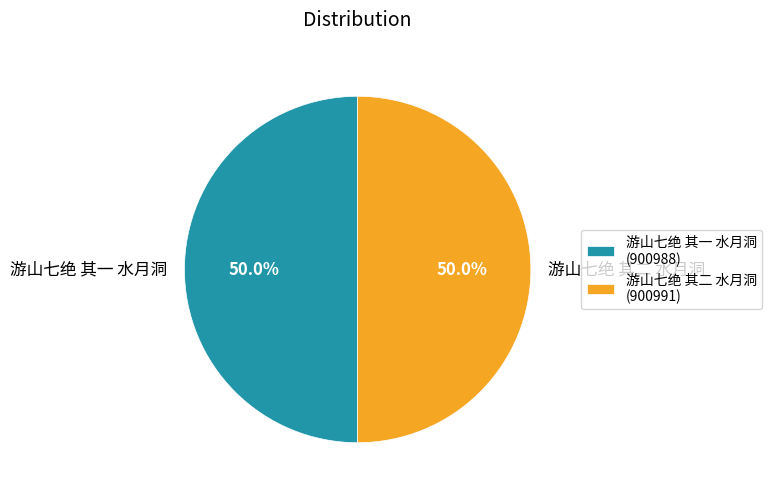

True or false: 游山七绝 其一 水月洞 accounts for 36% of the total.

False